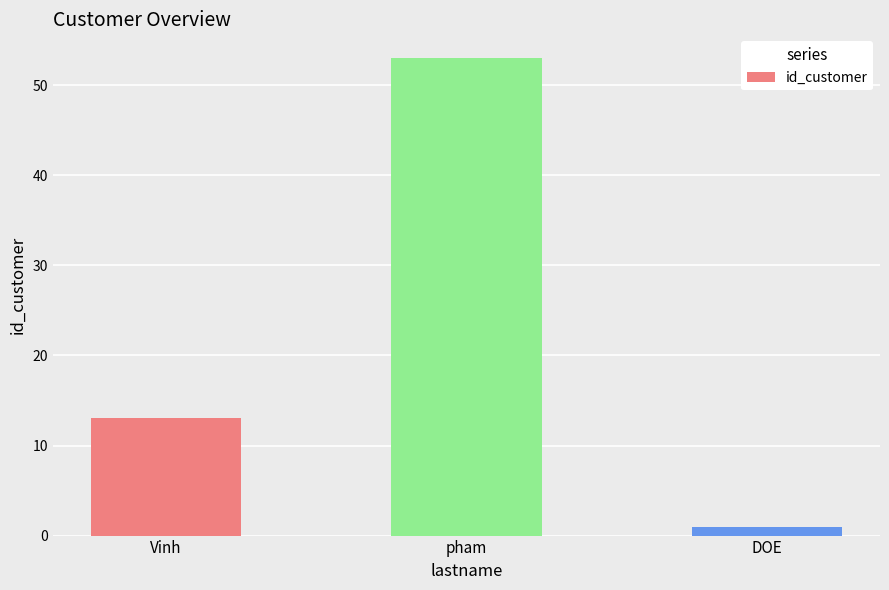

The value at DOE is 1. True or false?

True